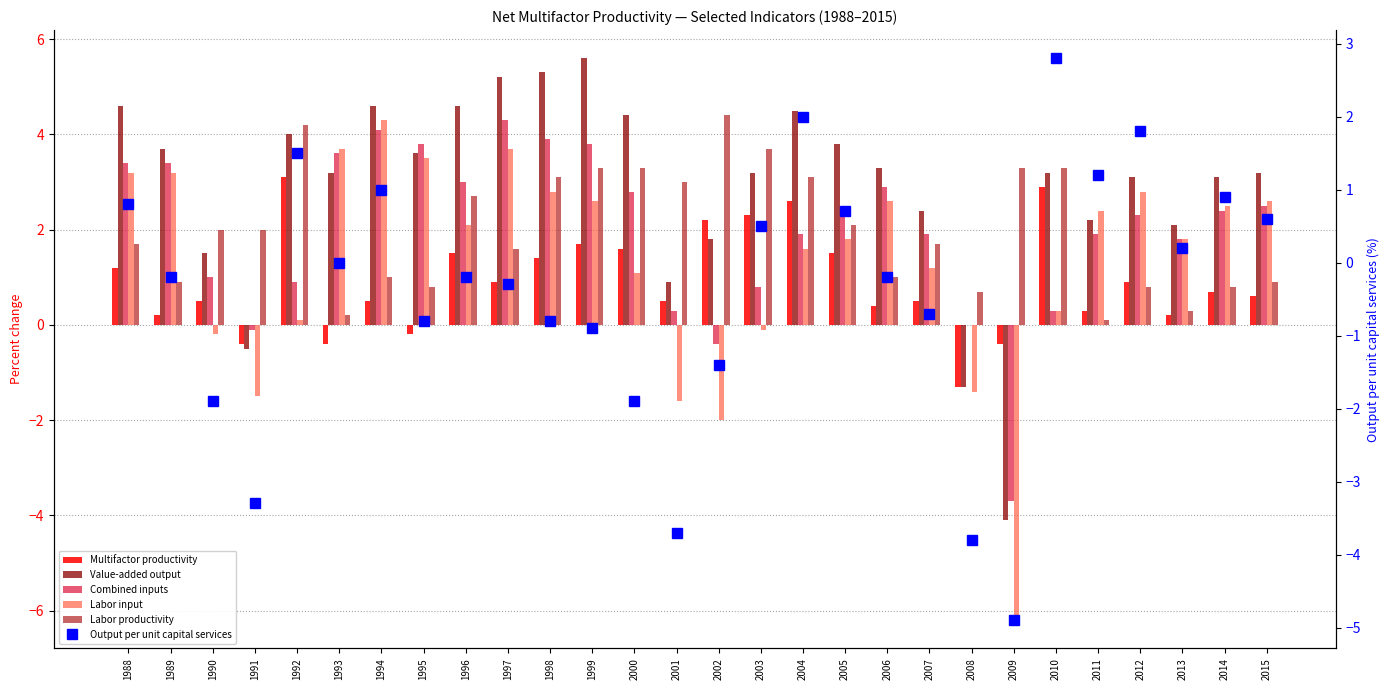

Which series has the largest range (max minus min)?

Labor input